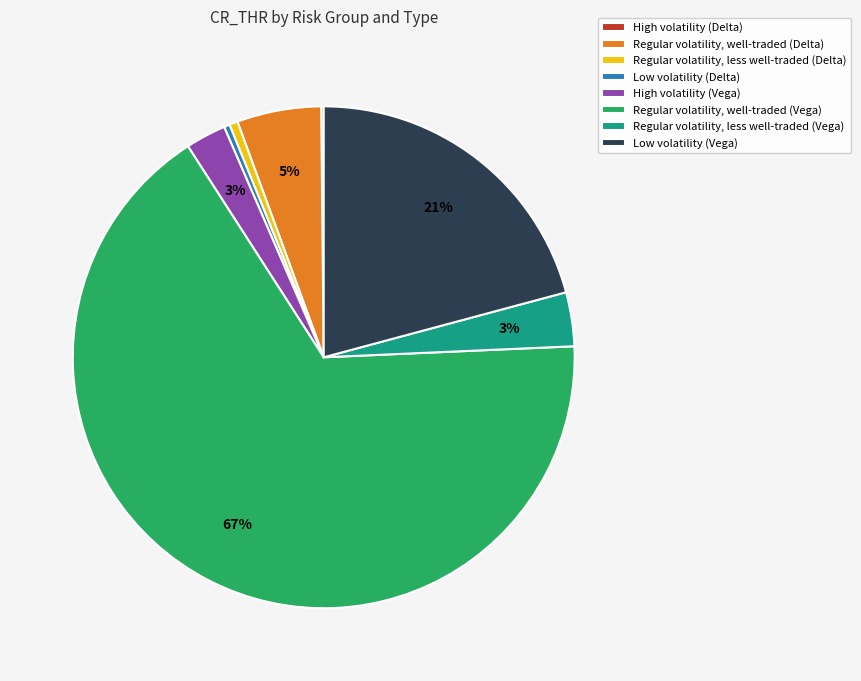

What is the majority slice?

Regular volatility, well-traded (Vega)